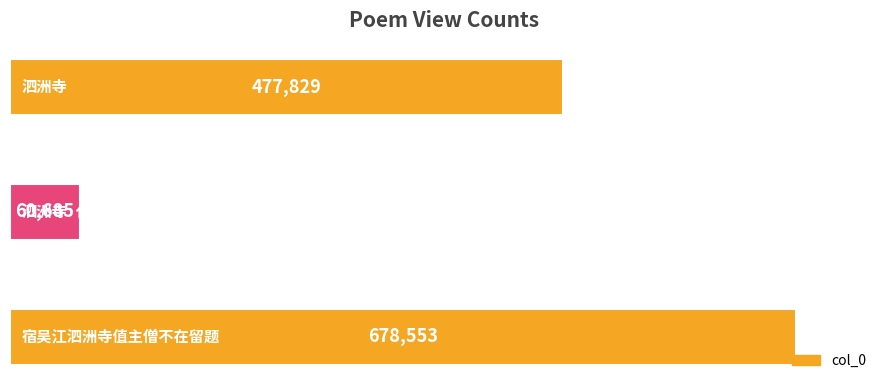

What is the average value?

405689